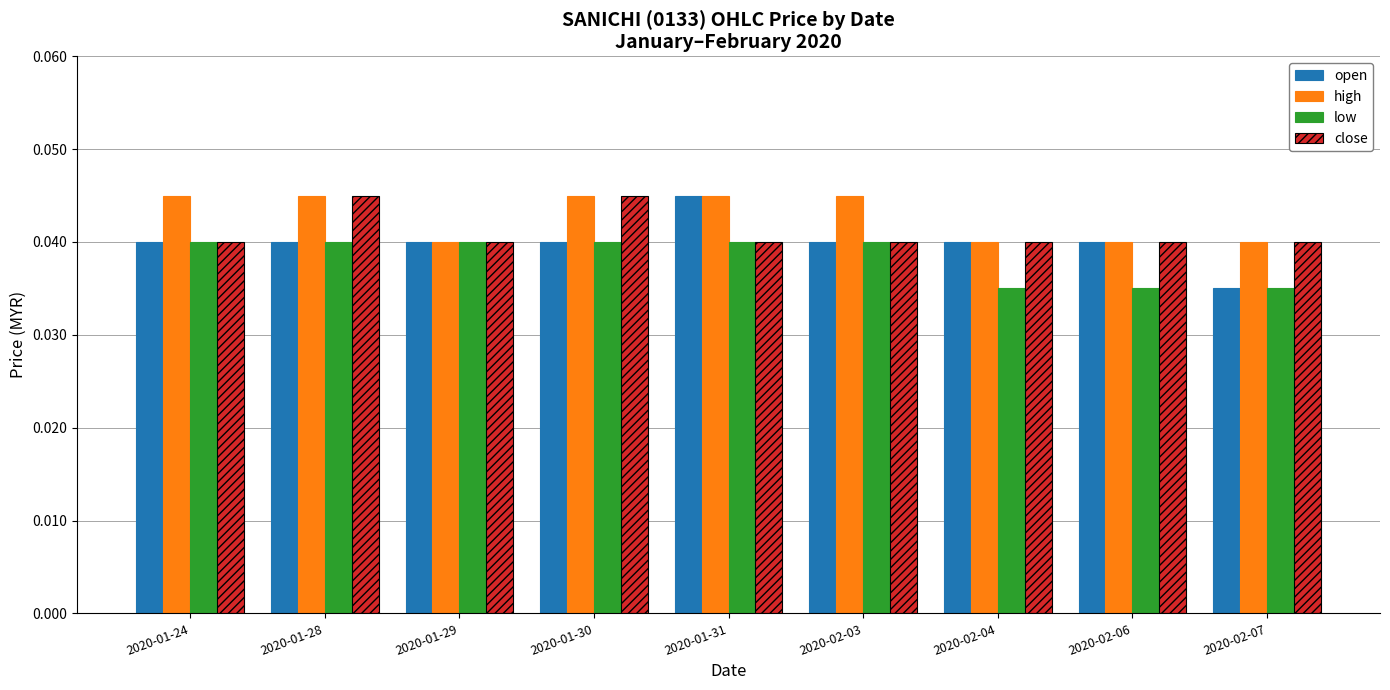

Between 2020-01-29 and 2020-02-04, which series saw the biggest shift?

low